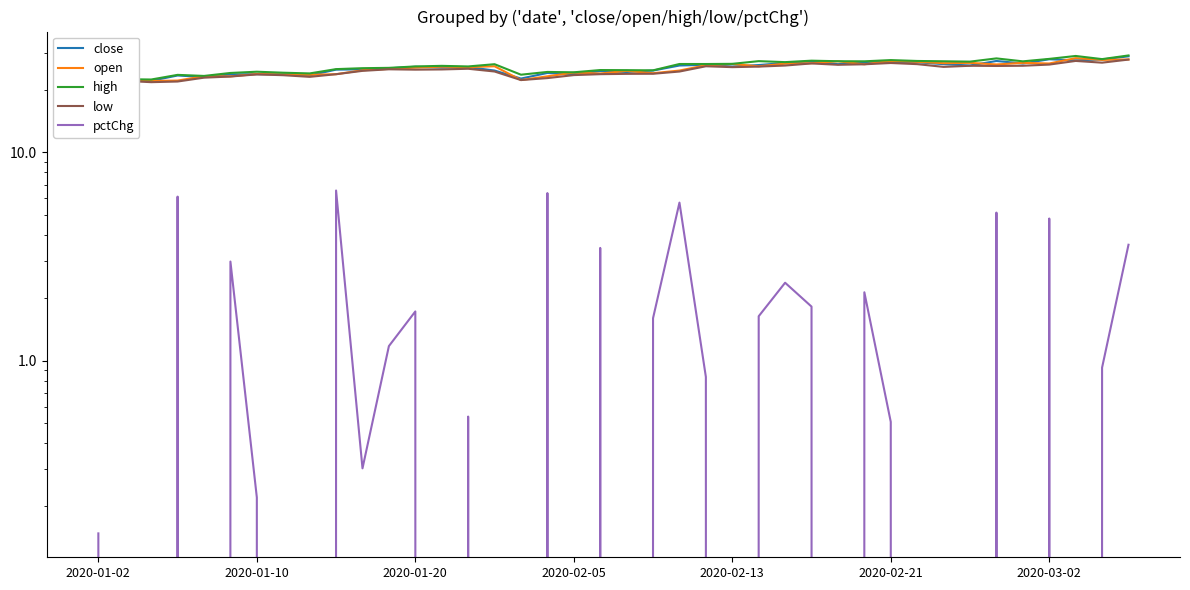

Is this an area chart (filled region under the line)?

No